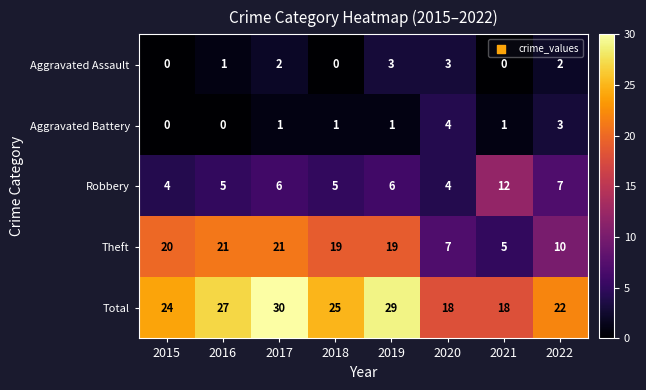

How many distinct data groups are displayed?

5